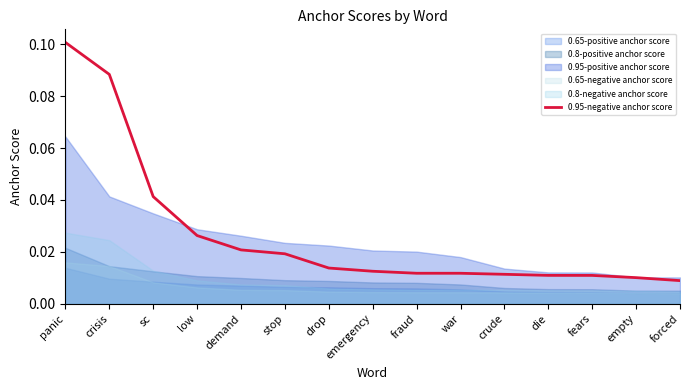

Count the number of categories in the chart.

15